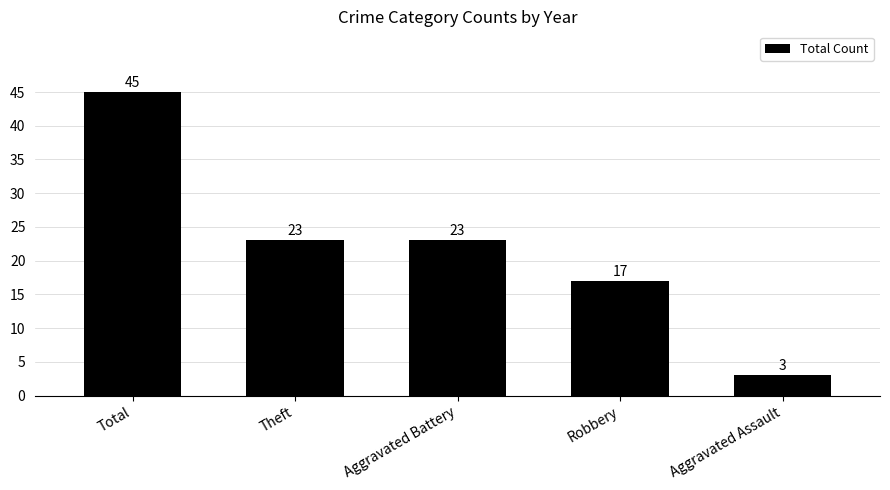

At which label does the data first exceed 23?

Total